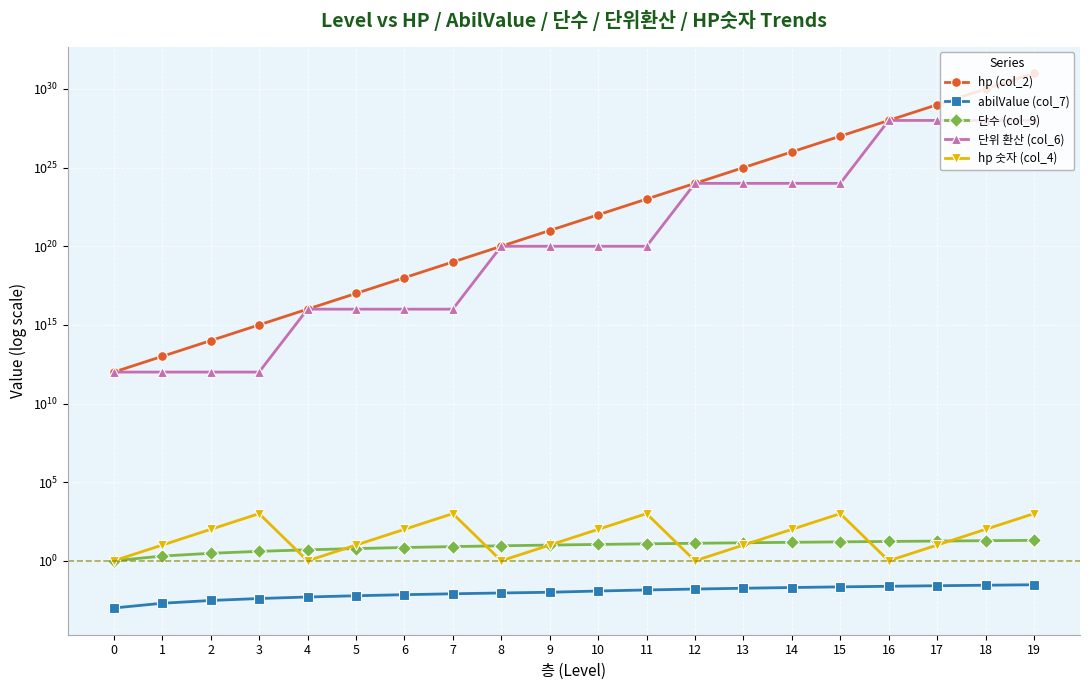

How many values in the 단위 환산 (col_6) series exceed 100000000000000000000?

8